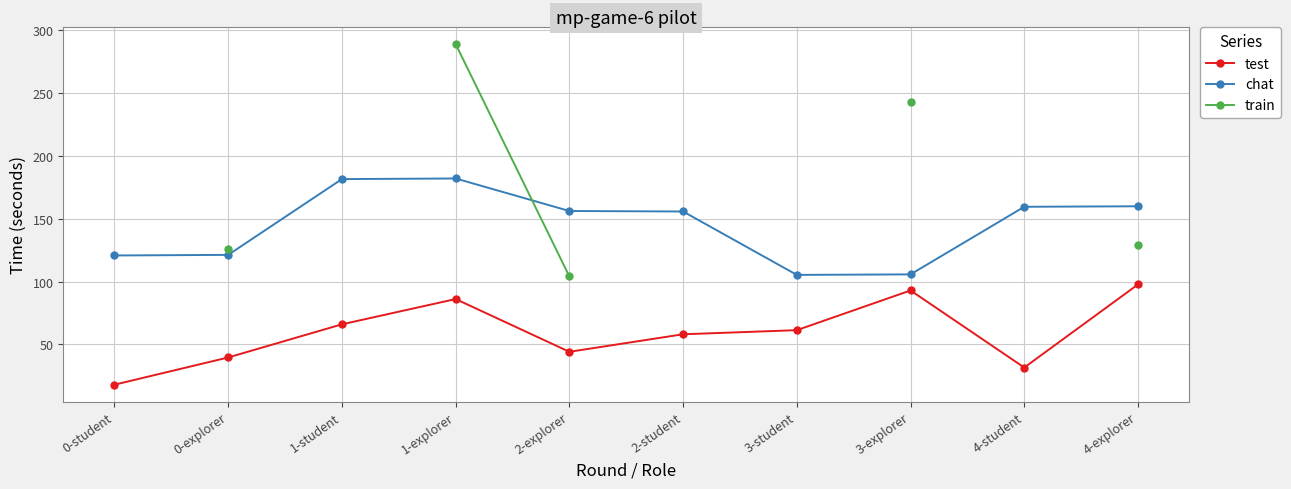

How many lines are shown in the chart?

3